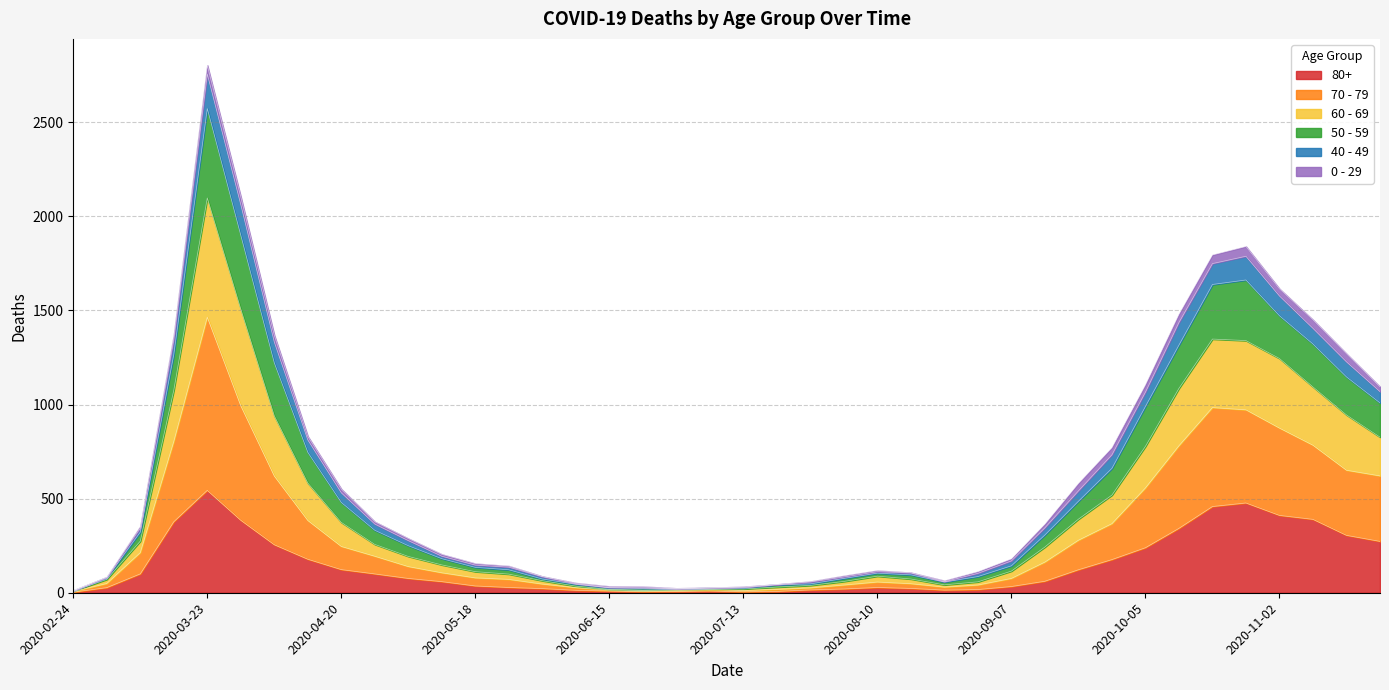

Where is 60 - 69 nearest to the value 1384?

2020-11-09